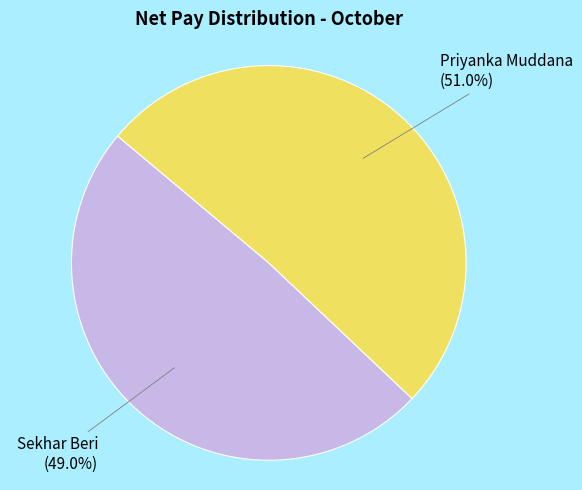

How many segments does this pie chart have?

2